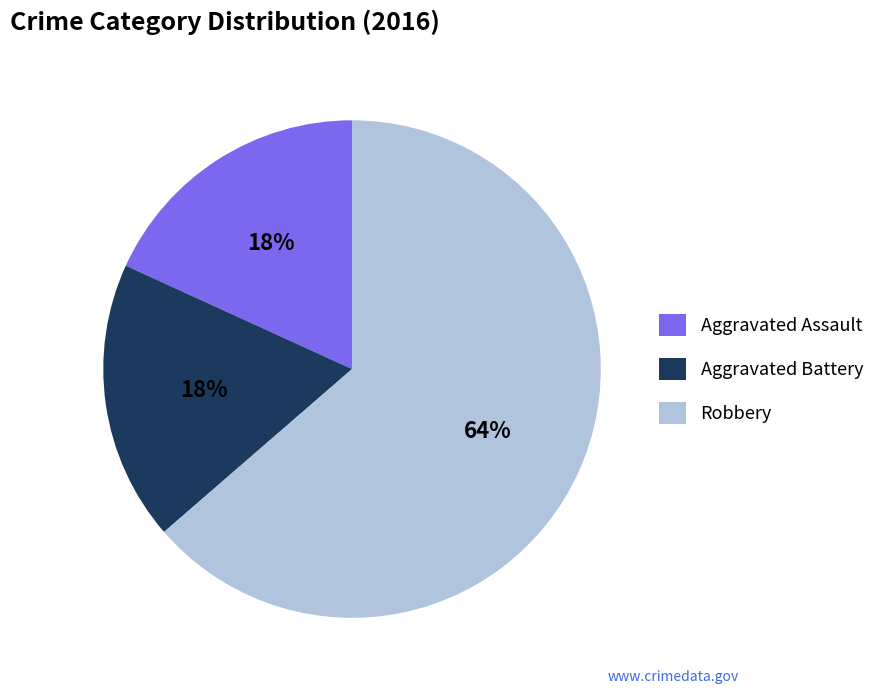

What percentage is the Robbery slice, to the nearest percent?

64%